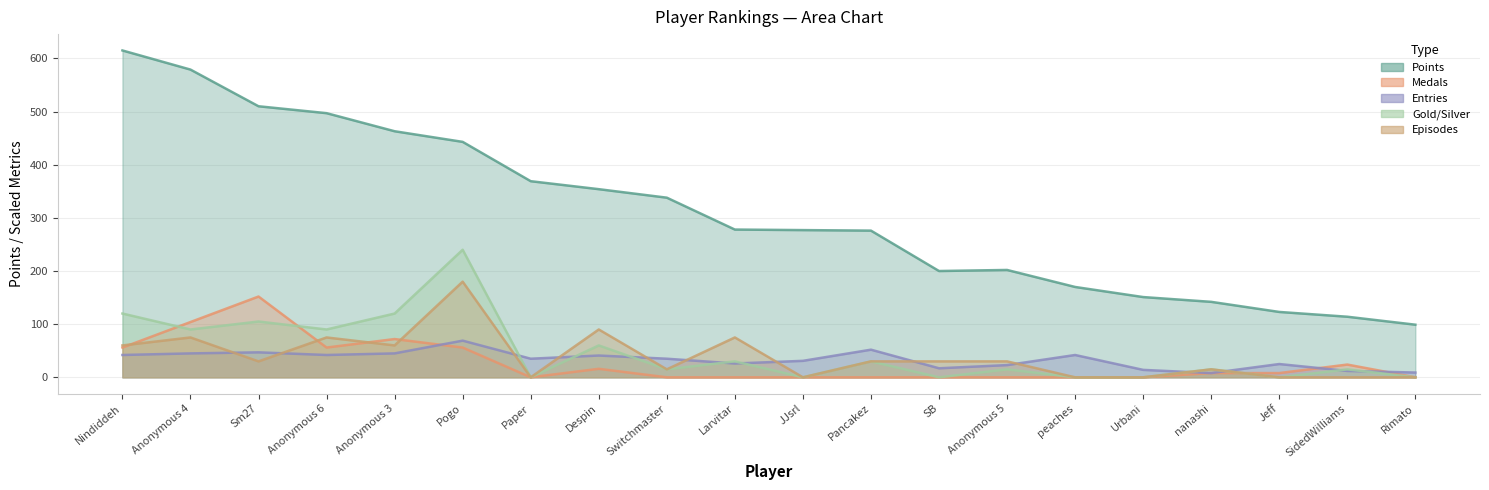

Which series has the widest spread of values?

Points